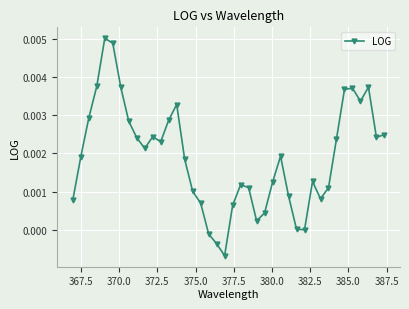

True or false: the data has more than 0 interior local peaks.

True